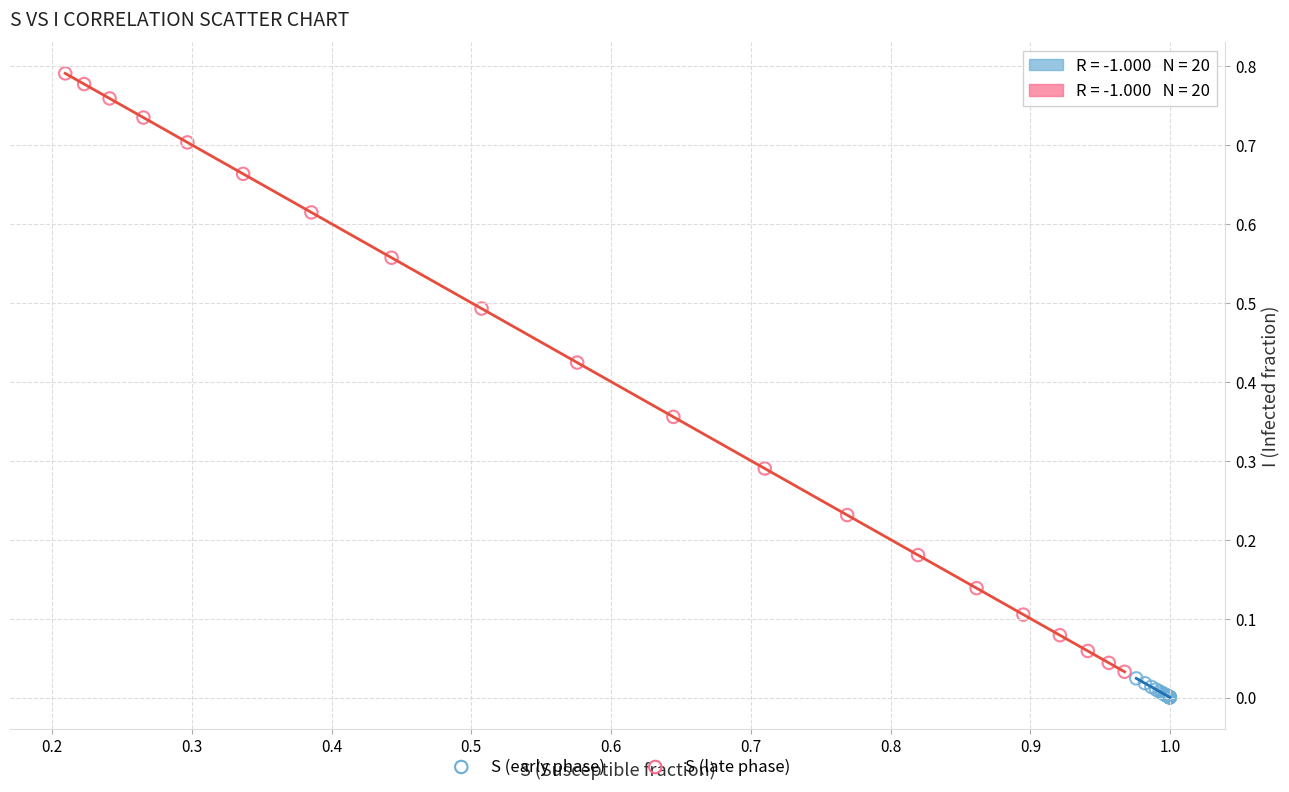

Which series has the widest spread of Y values?

S (late phase)